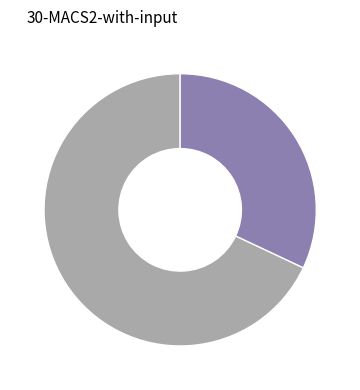

Is there any slice that represents more than half of the pie?

Yes